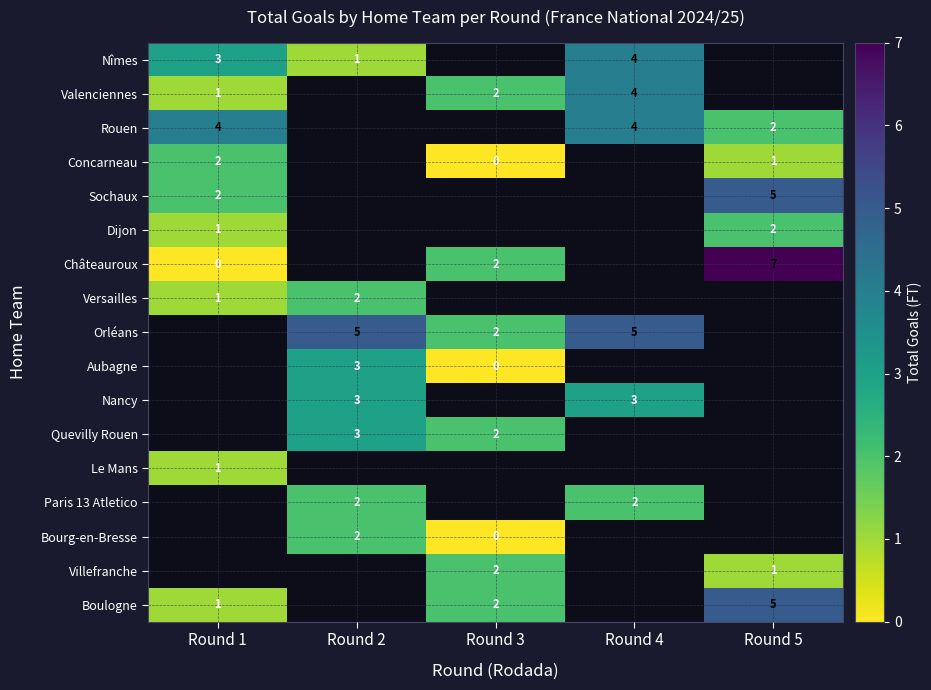

The Concarneau series shows 0.6 at Round 1. True or false?

False